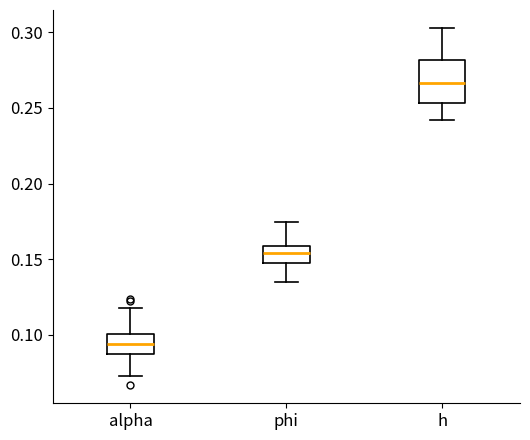

Comparing the boxes themselves (not the whiskers), which one is the tallest?

h